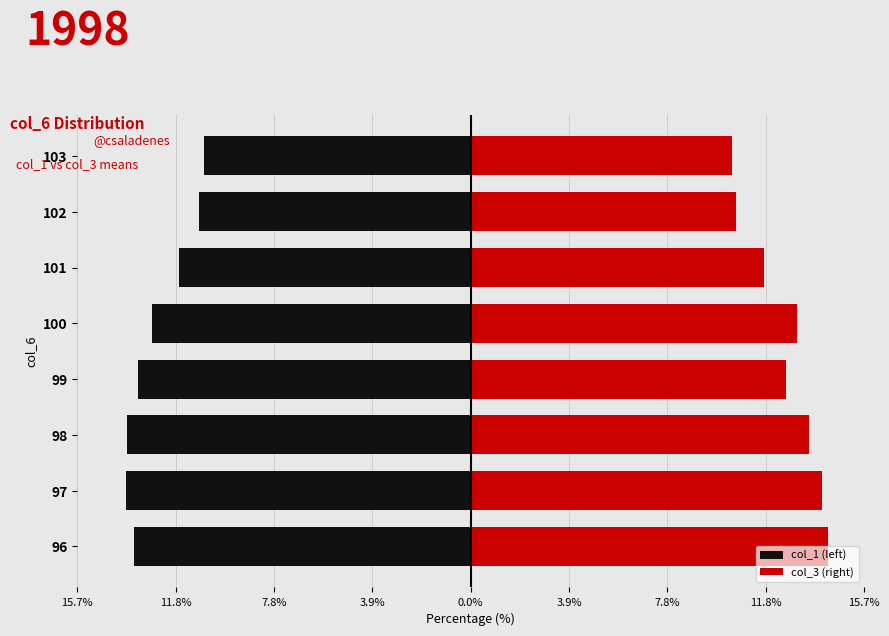

What are all the series names shown in the legend?

col_1 (left), col_3 (right)